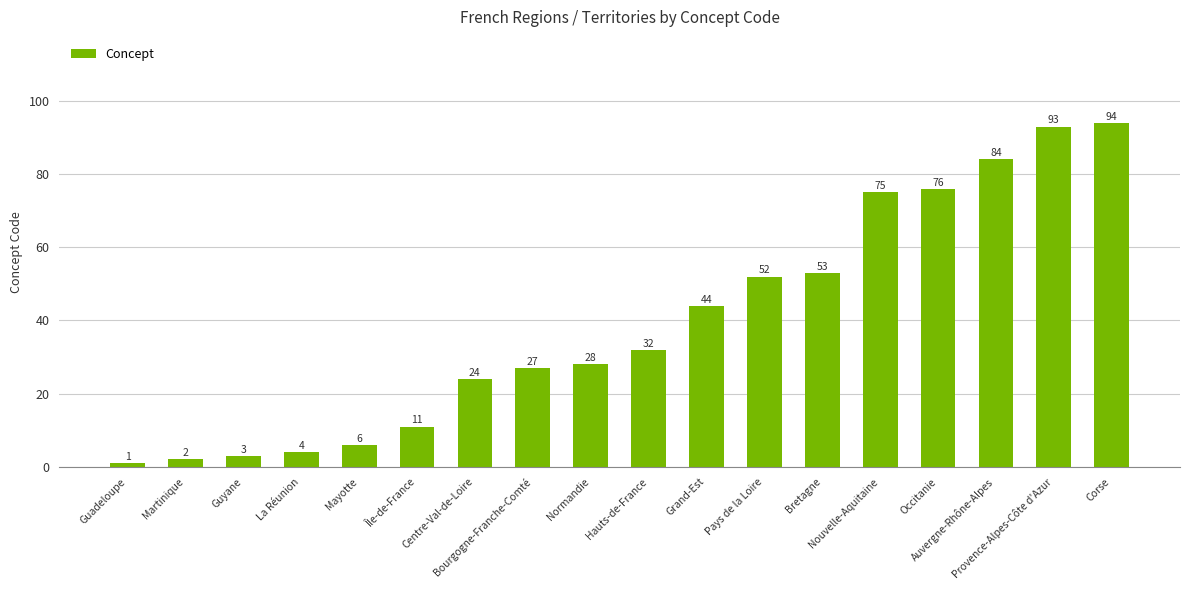

List the labels in order of value, smallest first.

Guadeloupe, Martinique, Guyane, La Réunion, Mayotte, Île-de-France, Centre-Val-de-Loire, Bourgogne-Franche-Comté, Normandie, Hauts-de-France, Grand-Est, Pays de la Loire, Bretagne, Nouvelle-Aquitaine, Occitanie, Auvergne-Rhône-Alpes, Provence-Alpes-Côte d'Azur, Corse